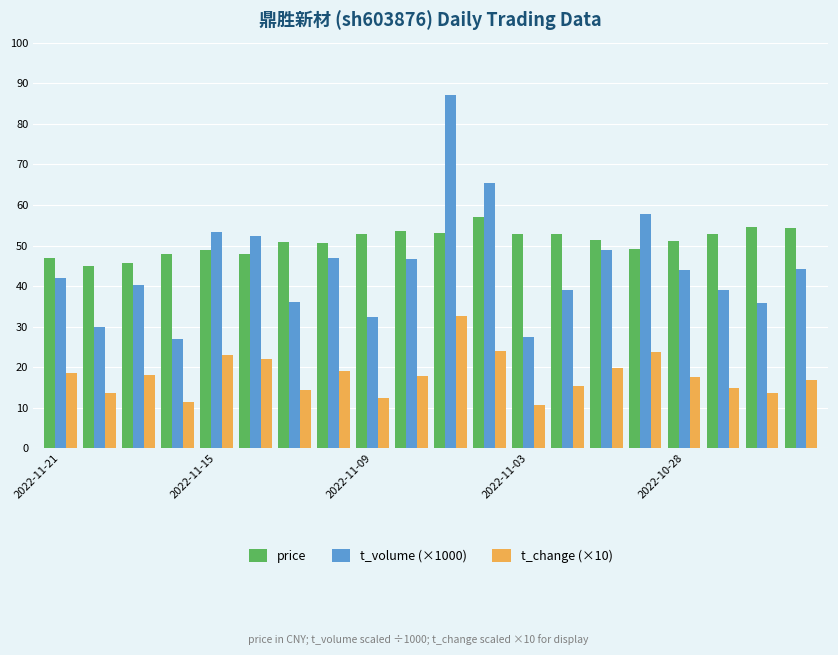

Which series has the largest total across all categories?

price